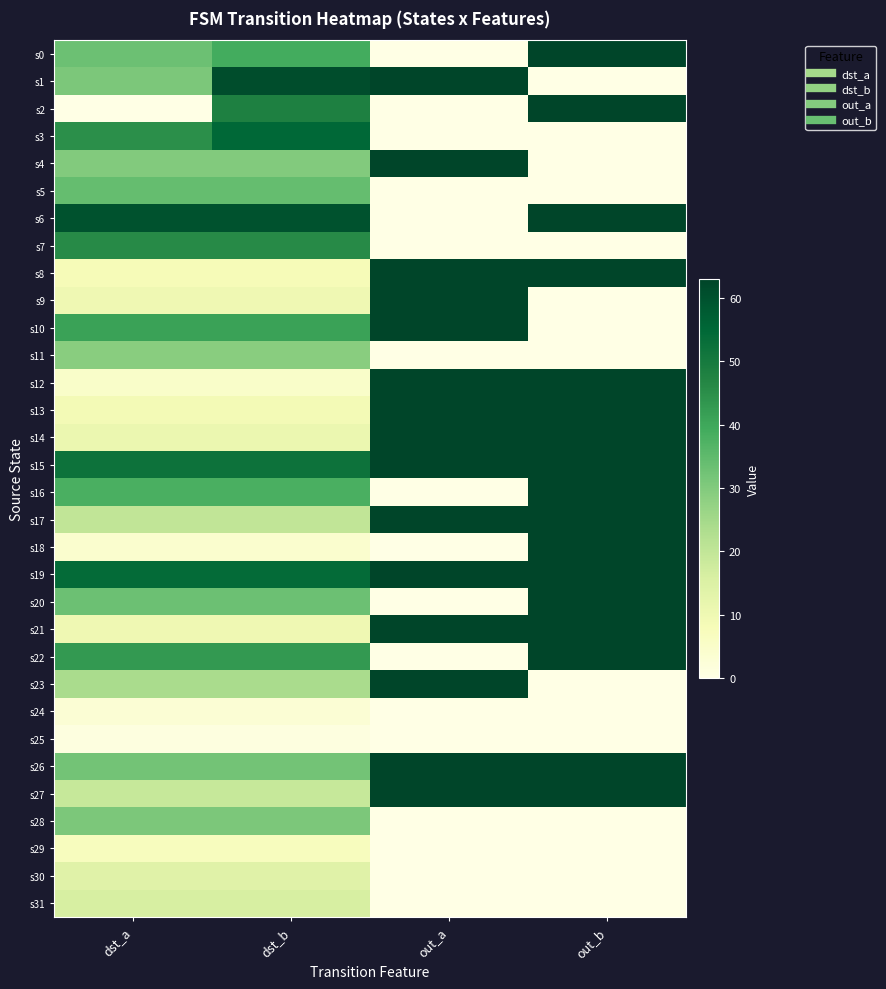

What is the total value across all series at dst_a?

793